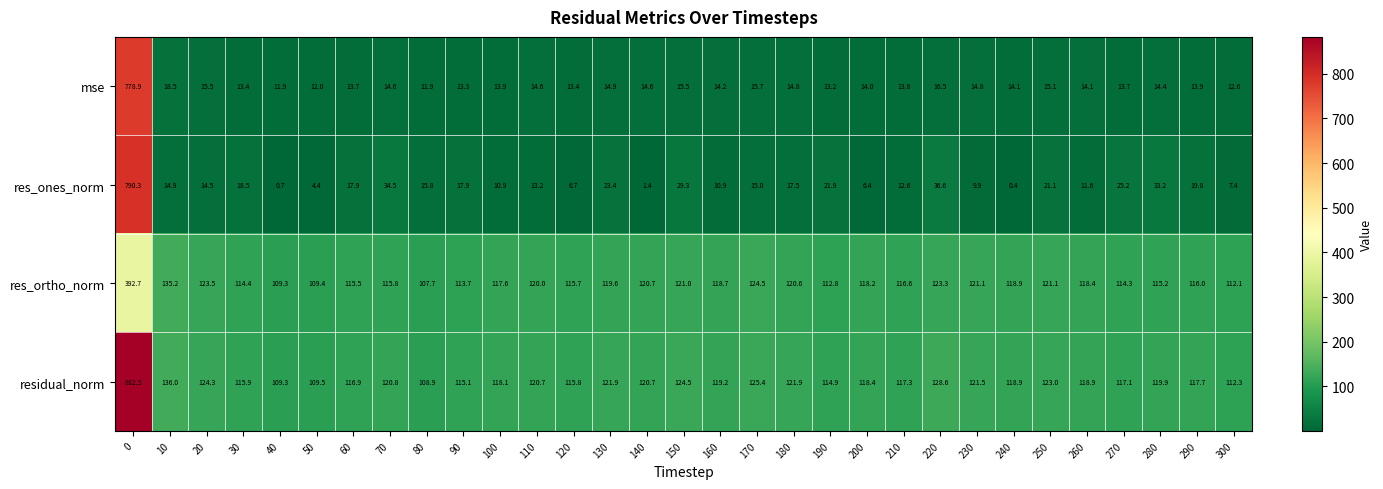

What is the total value across all series at 230?

267.3